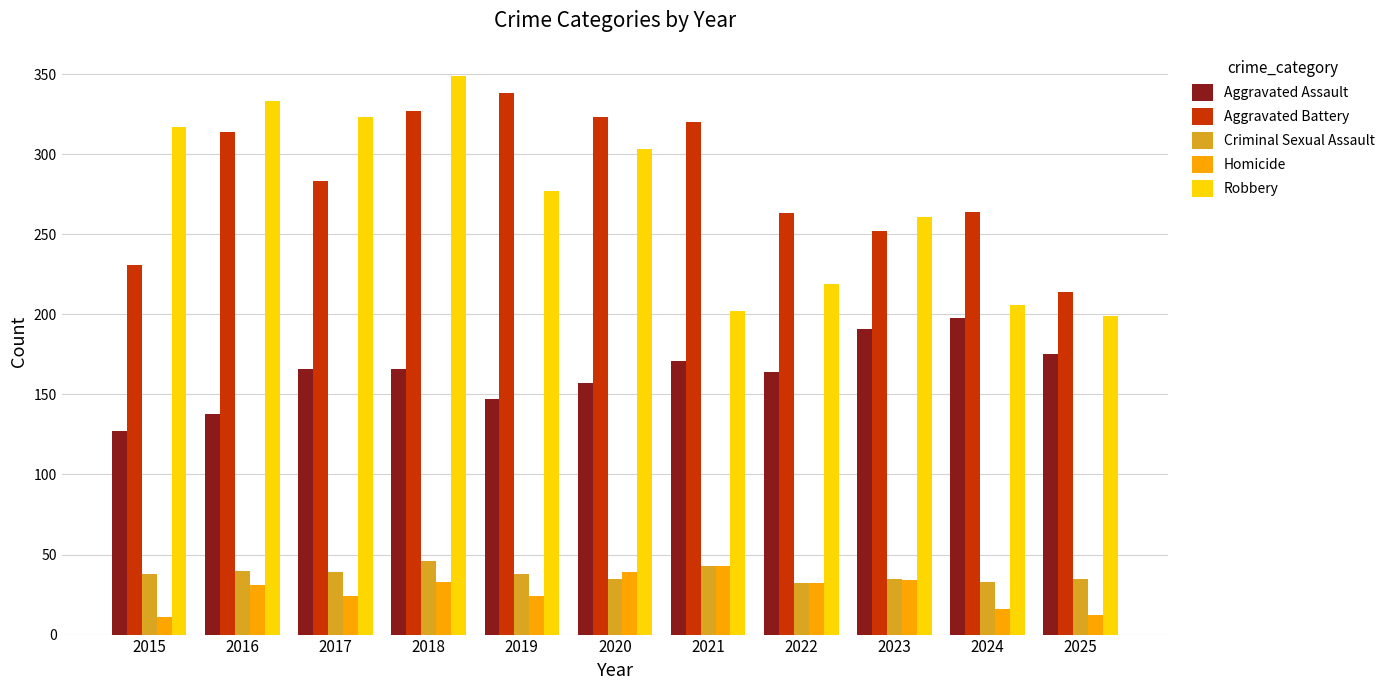

Is it true that Homicide equals 52 at 2016?

False